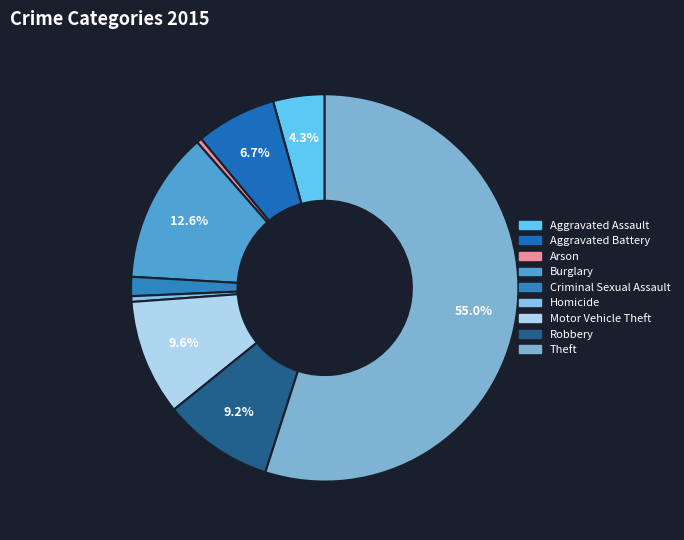

Does any single category account for the majority?

Yes